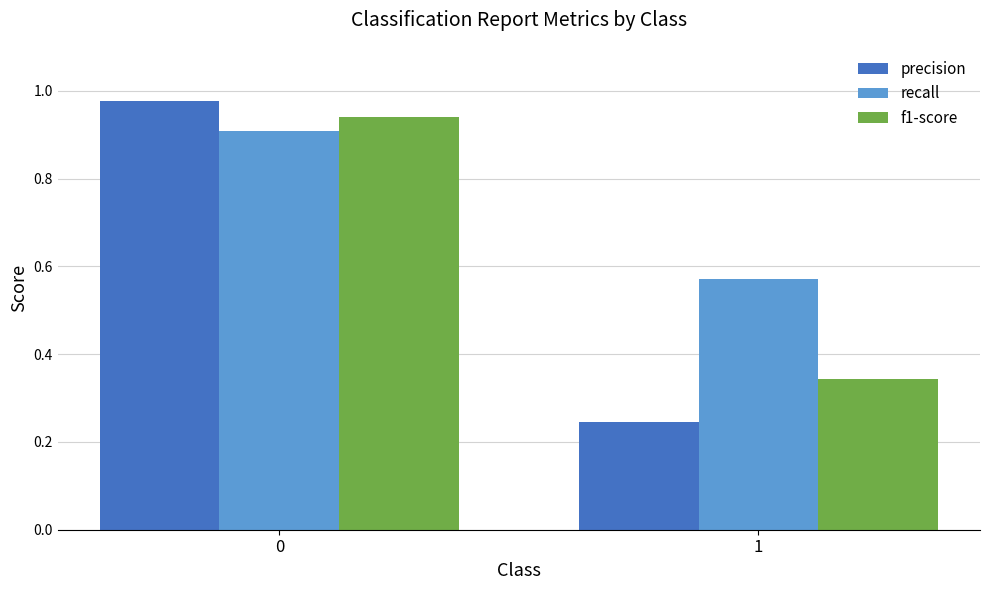

What is the average value of the recall series?

0.7